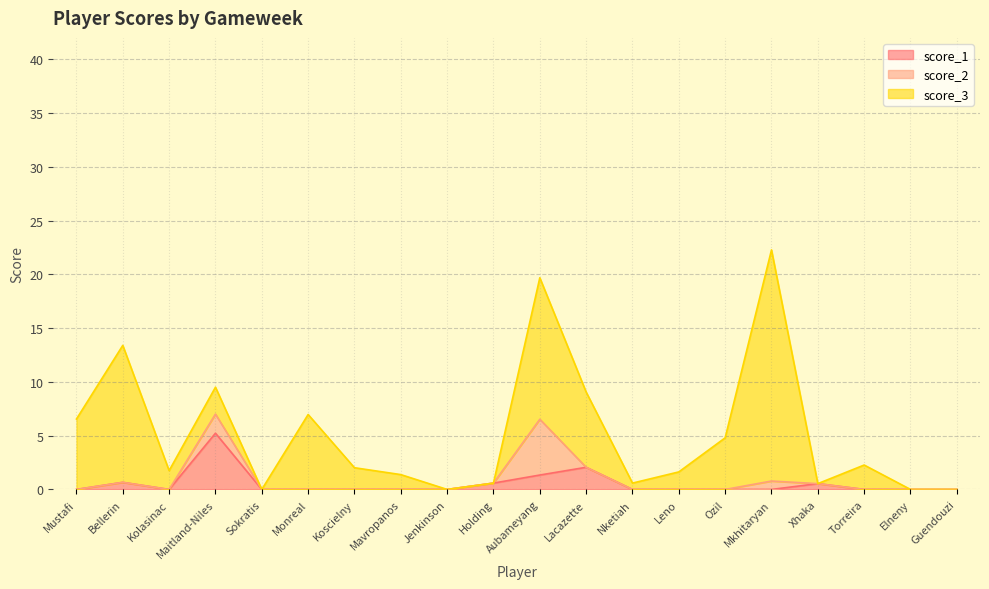

The value of score_1 at Kolasinac is 0.0. True or false?

True